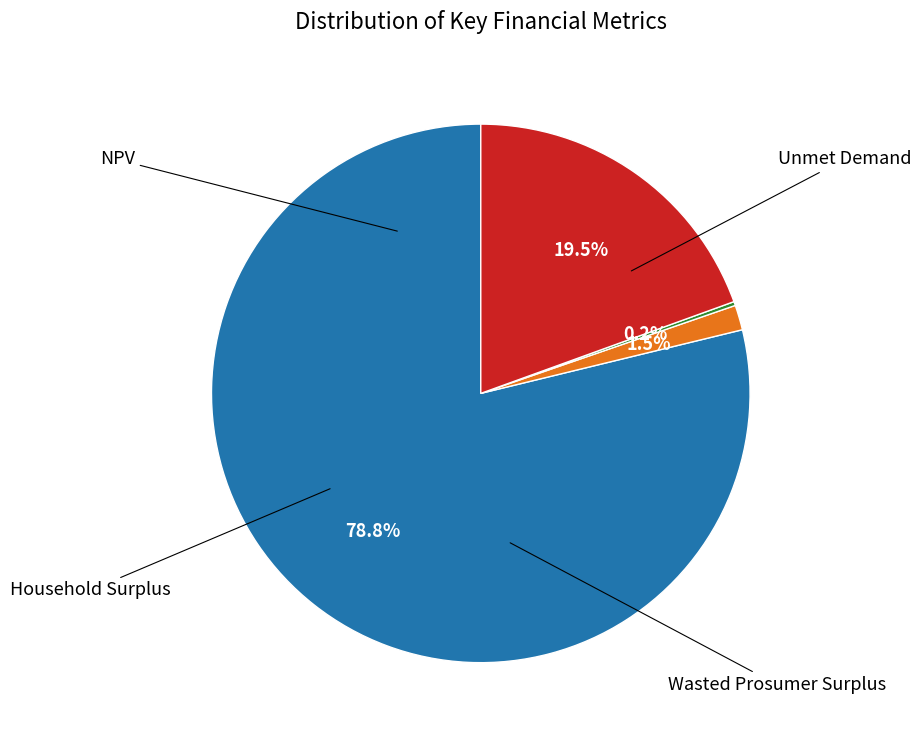

What is the smallest slice in the pie chart?

Unmet Demand